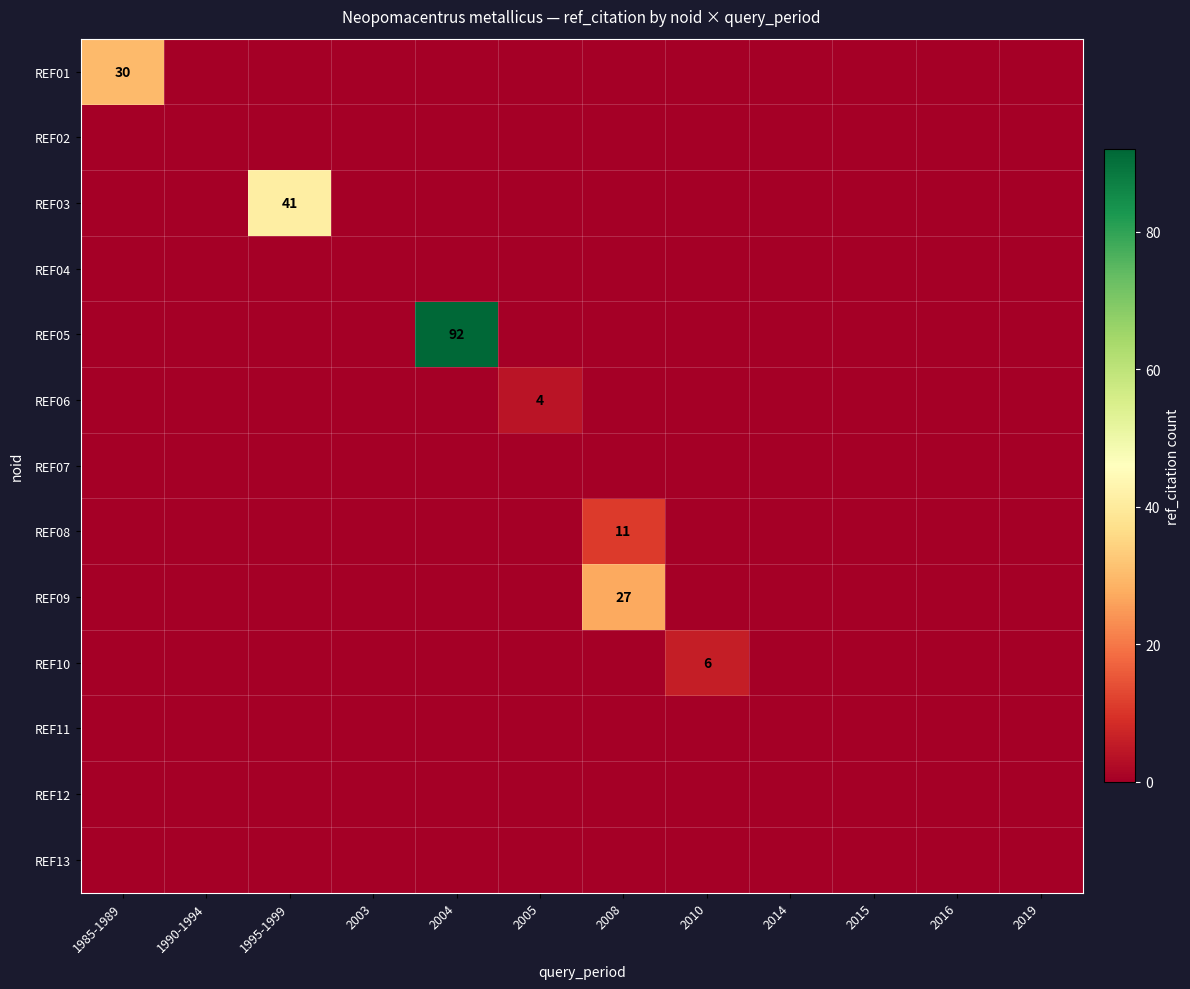

Rank the categories by REF13 value from lowest to highest.

1985-1989, 1990-1994, 1995-1999, 2003, 2004, 2005, 2008, 2010, 2014, 2015, 2016, 2019